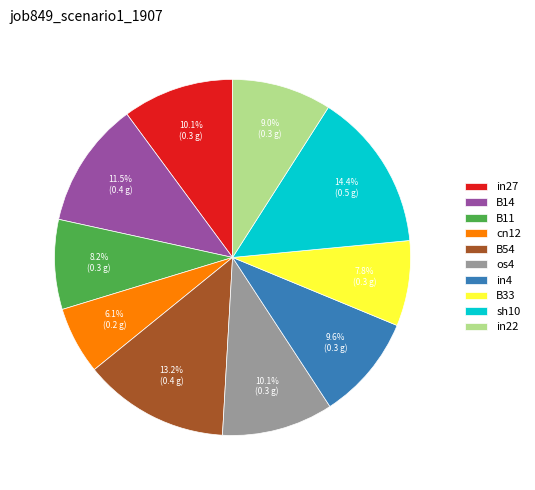

Which has a higher value, B33 or in4?

in4